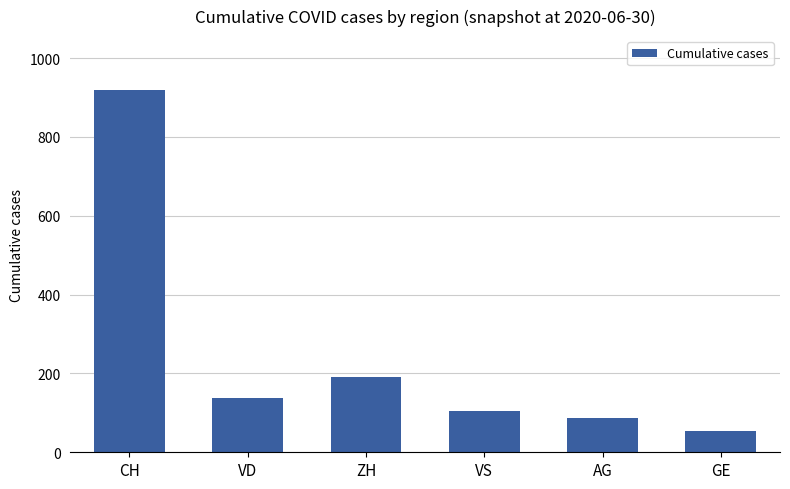

What is the value of the 1st bar from the left?

918